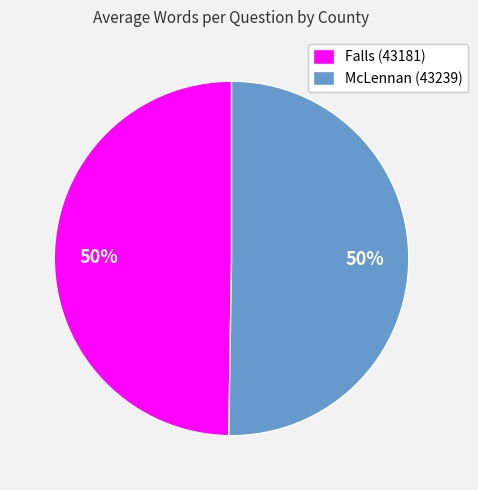

To the nearest percent, what portion does McLennan (43239) represent?

50%